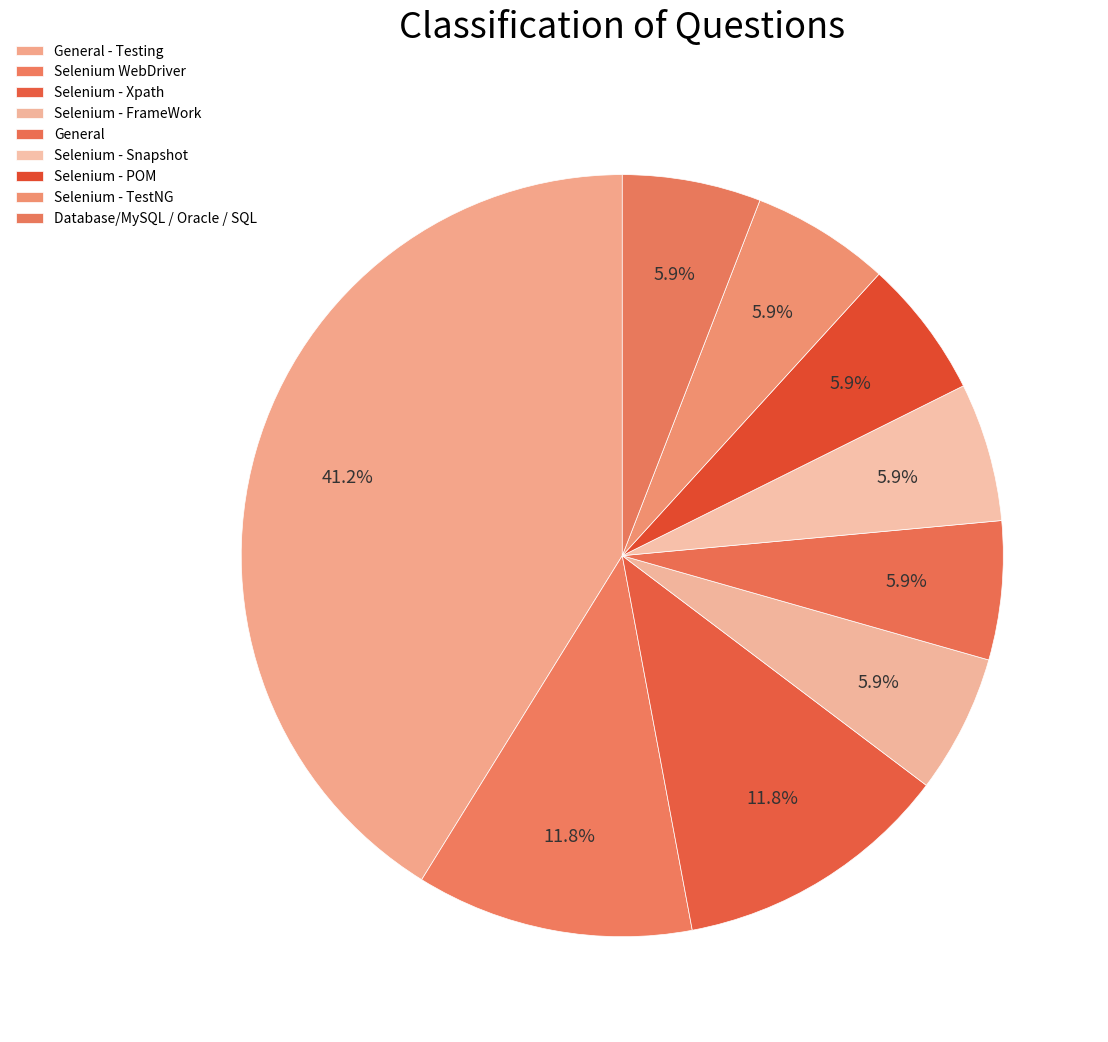

How many slices are in this pie chart?

9